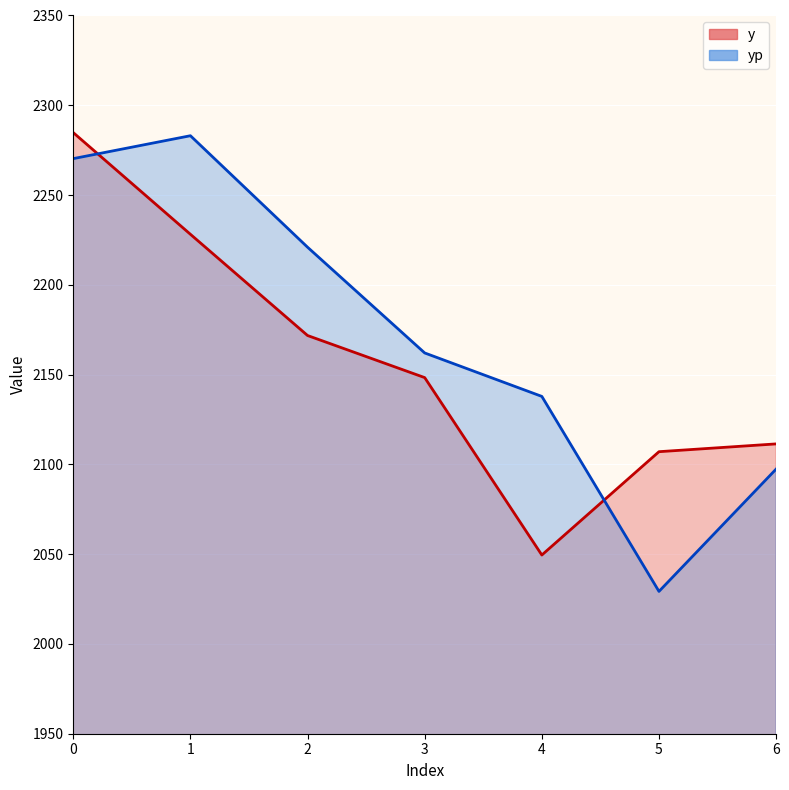

The value of y at 6 is 2111.4. True or false?

True